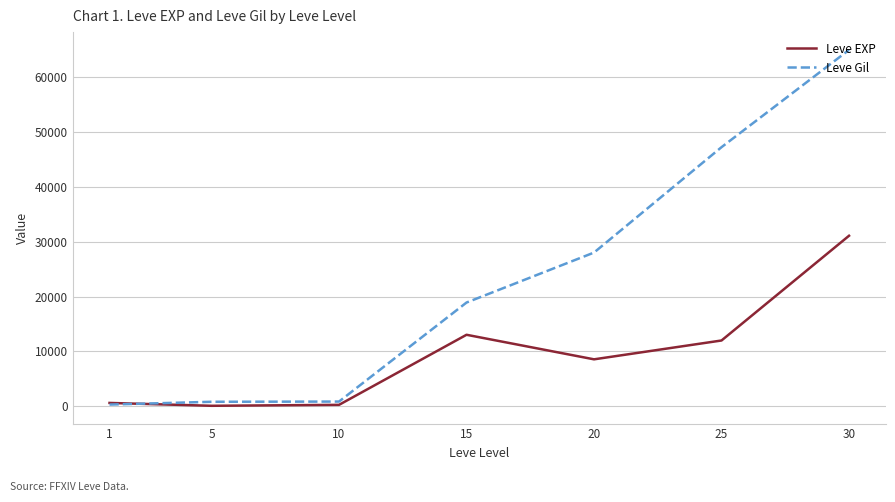

What is the maximum value for Leve EXP?

31070